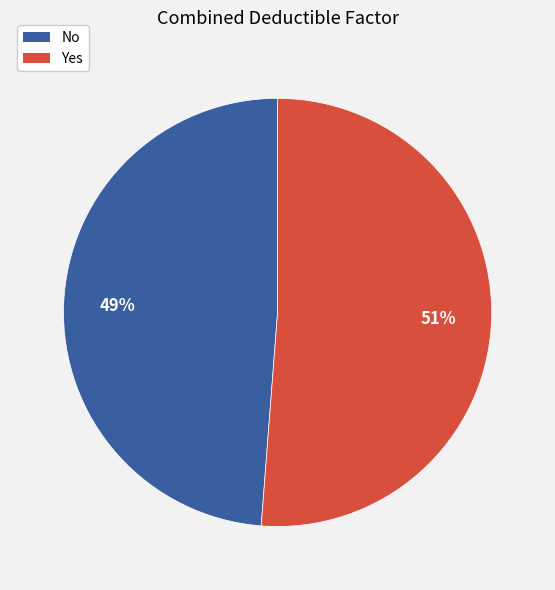

The Yes slice represents 51% of the pie. True or false?

True